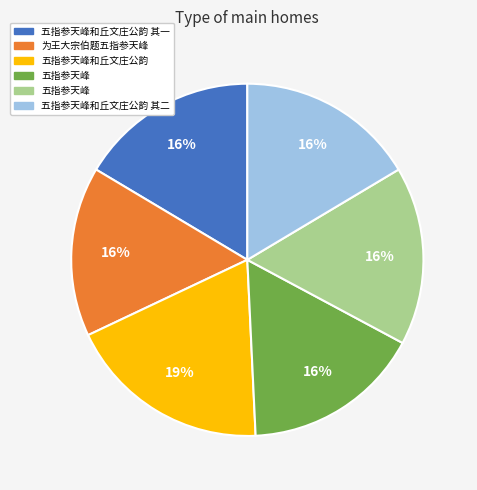

To the nearest percent, what is the difference between the largest and smallest slice percentages?

3%